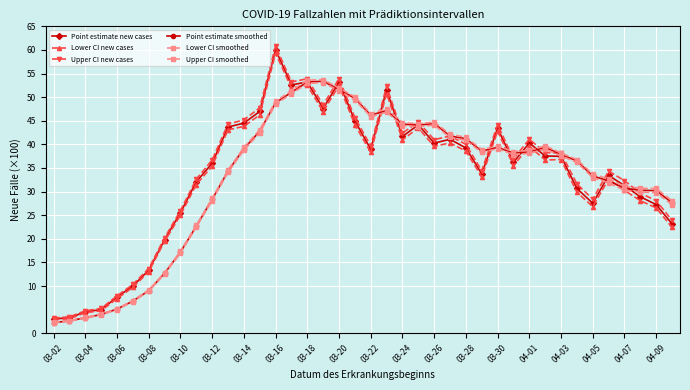

In Lower CI smoothed, how many points are lower than both neighbors (excluding endpoints)?

4